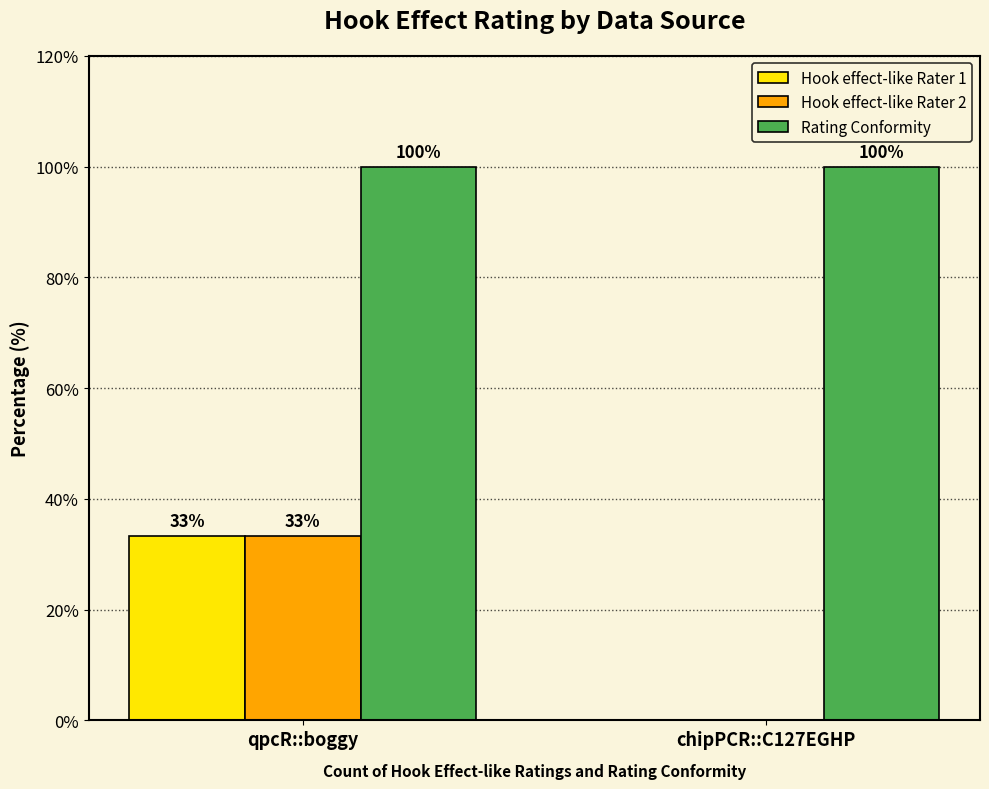

What are all the series names shown in the legend?

Hook effect-like Rater 1, Hook effect-like Rater 2, Rating Conformity